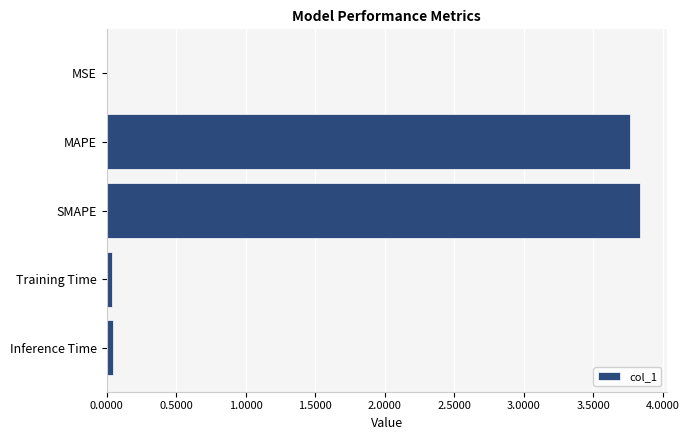

Between MAPE and Training Time, which is larger?

MAPE